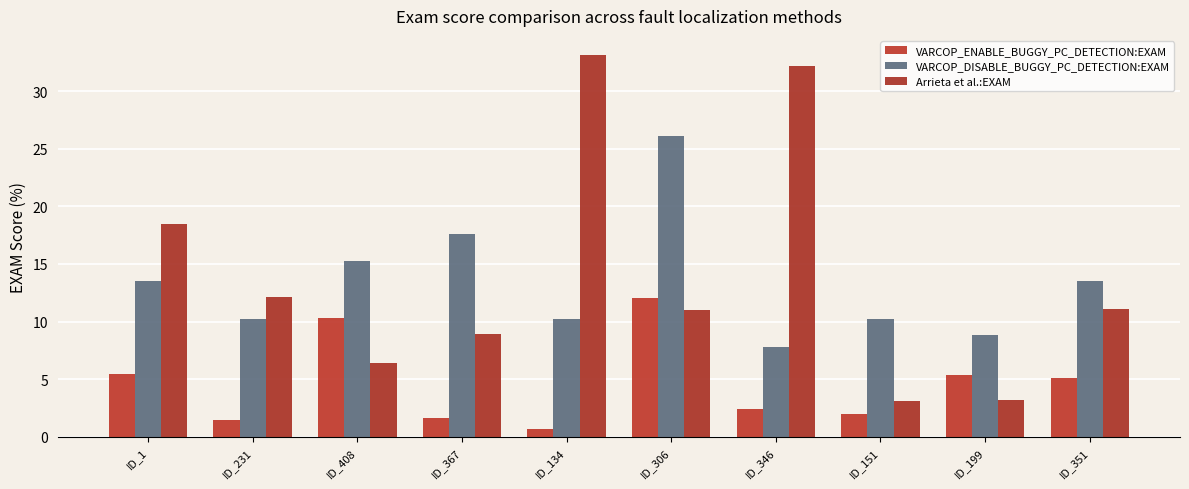

Which series has the largest total across all categories?

Arrieta et al.:EXAM